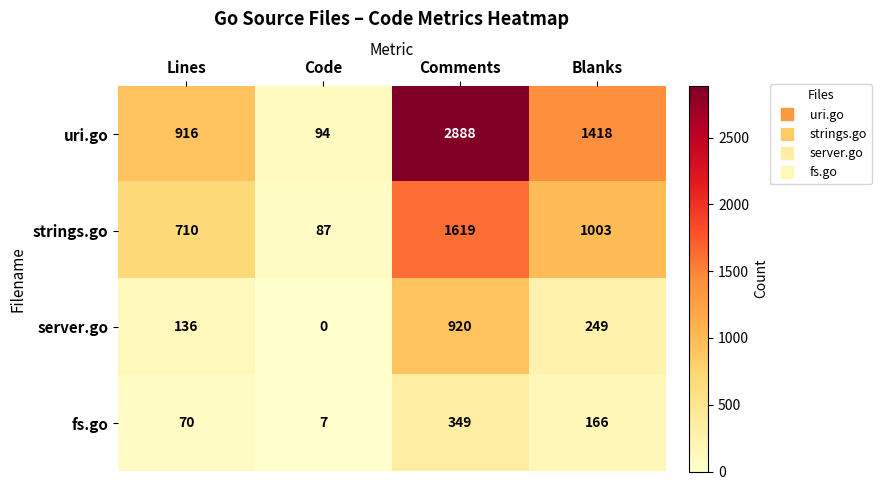

Rank the series at Lines from highest to lowest value.

uri.go, strings.go, server.go, fs.go